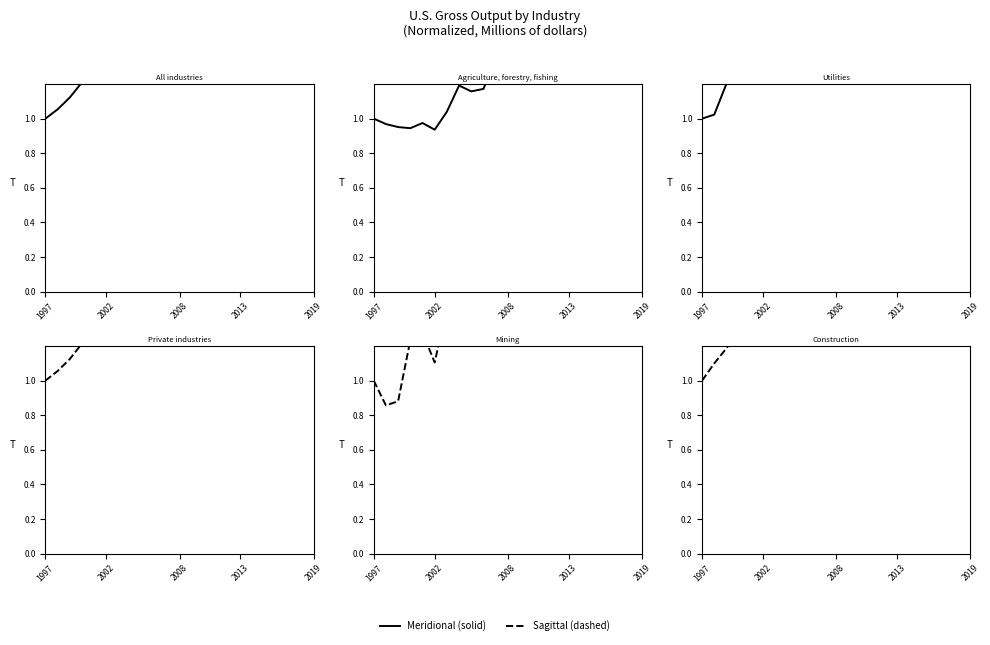

The Mining series shows 1.3 at 2002. True or false?

False